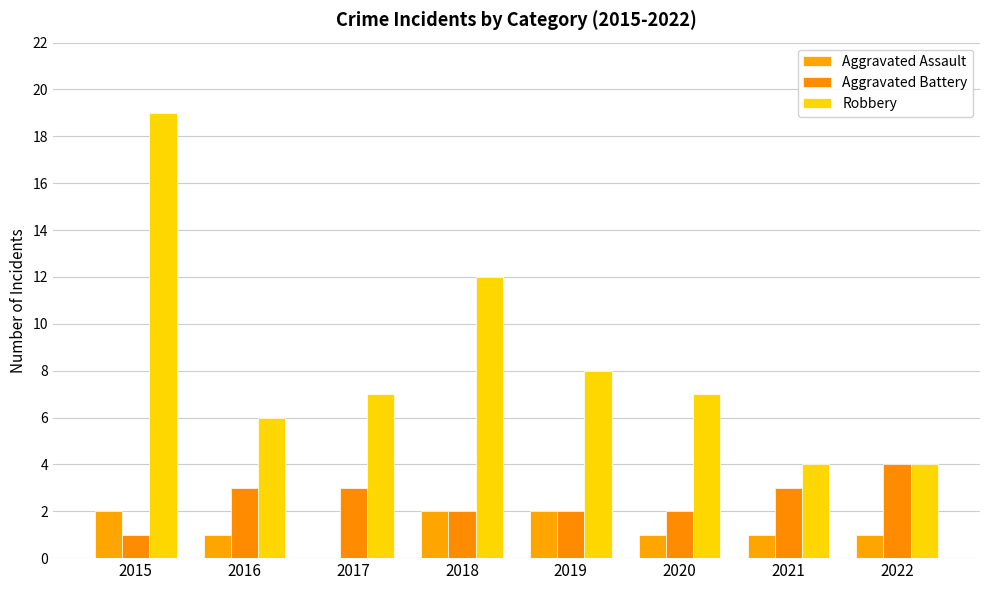

Reading right to left, what are all the values shown in this chart?

Aggravated Assault: 2022=1	2021=1	2020=1	2019=2	2018=2	2017=0	2016=1	2015=2
Aggravated Battery: 2022=4	2021=3	2020=2	2019=2	2018=2	2017=3	2016=3	2015=1
Robbery: 2022=4	2021=4	2020=7	2019=8	2018=12	2017=7	2016=6	2015=19